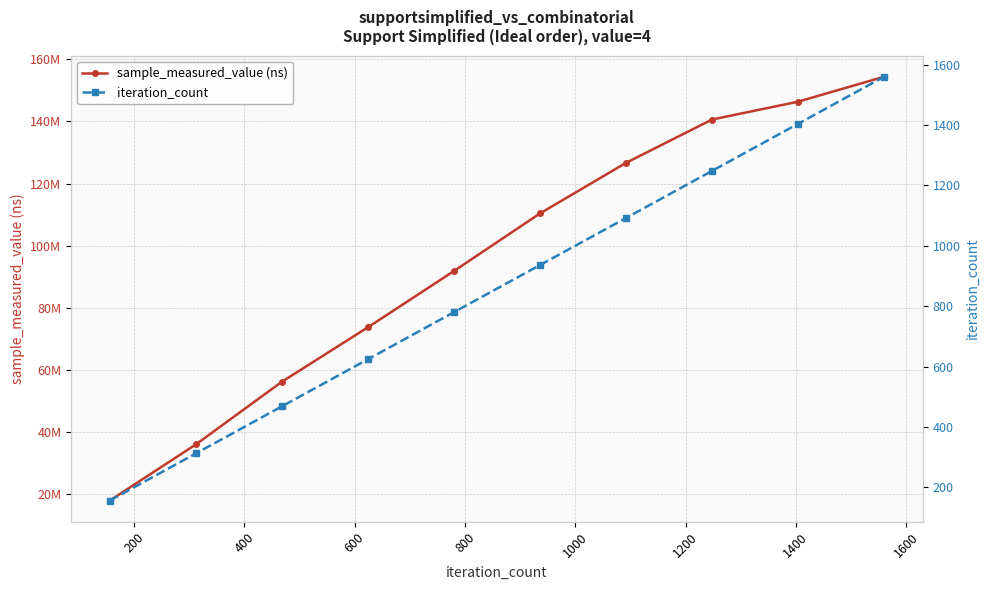

Rank the series by their maximum value, from highest to lowest.

sample_measured_value (ns), iteration_count